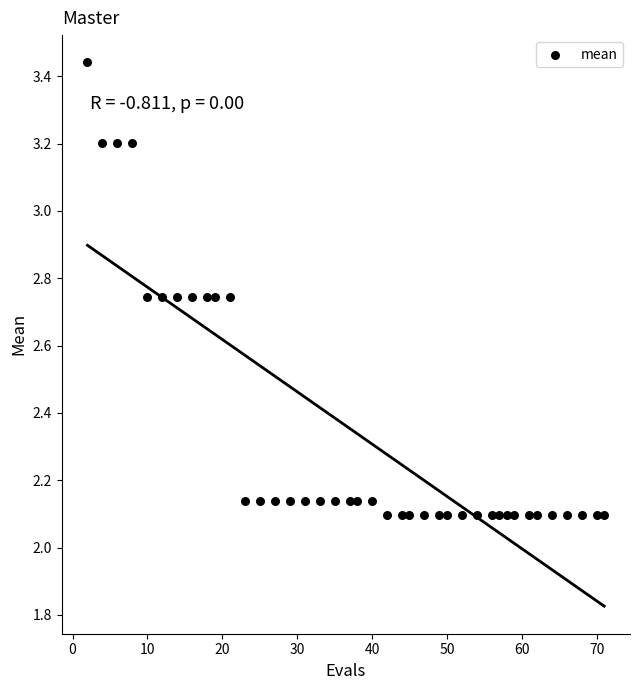

What is the range of Y values (max minus min)?

1.3